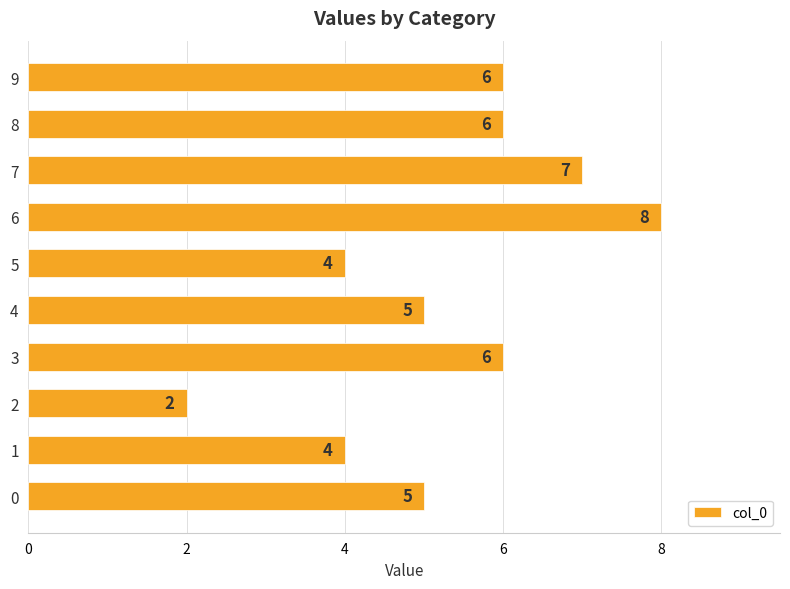

The value at 8 is 3. True or false?

False